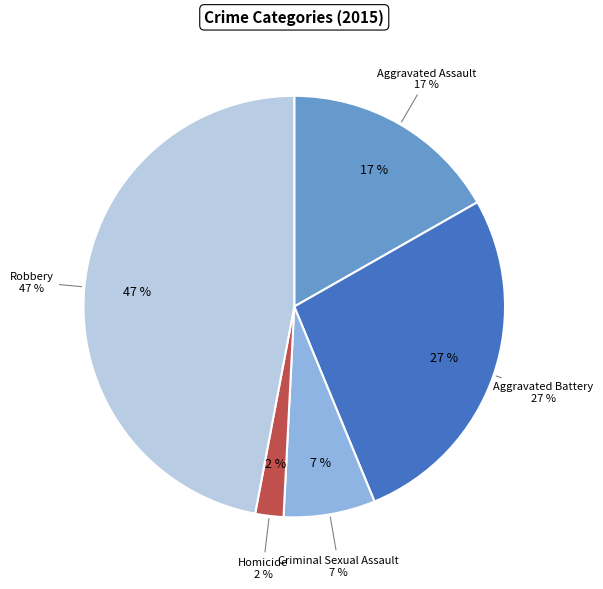

Is there any slice that represents more than half of the pie?

No